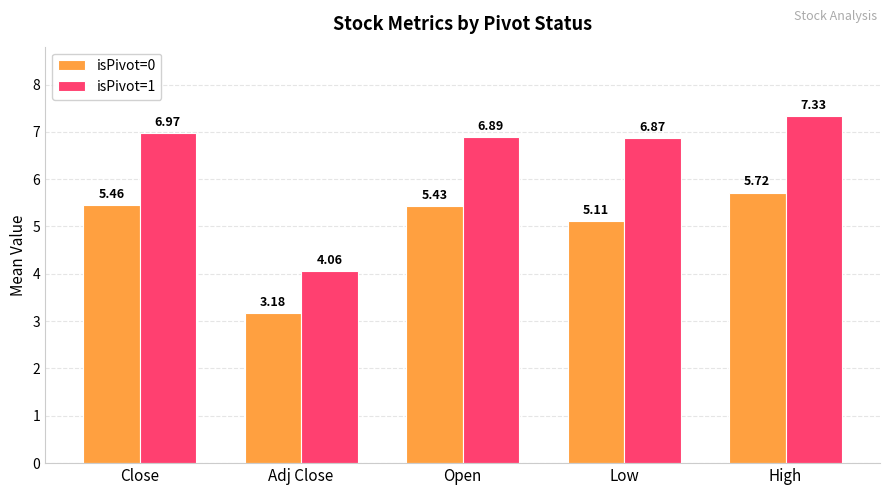

What is the total value across all series at Close?

12.4